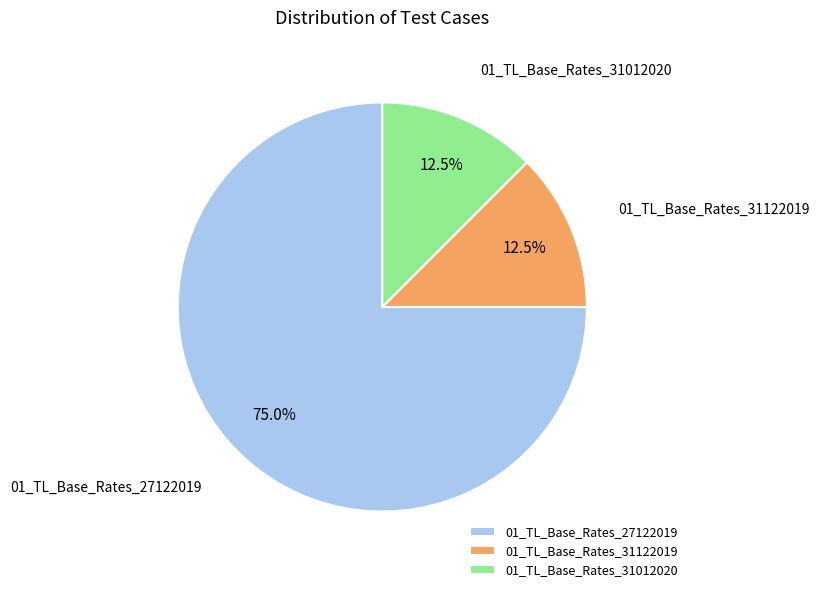

To the nearest percent, what percentage of the pie is 01_TL_Base_Rates_27122019?

75%